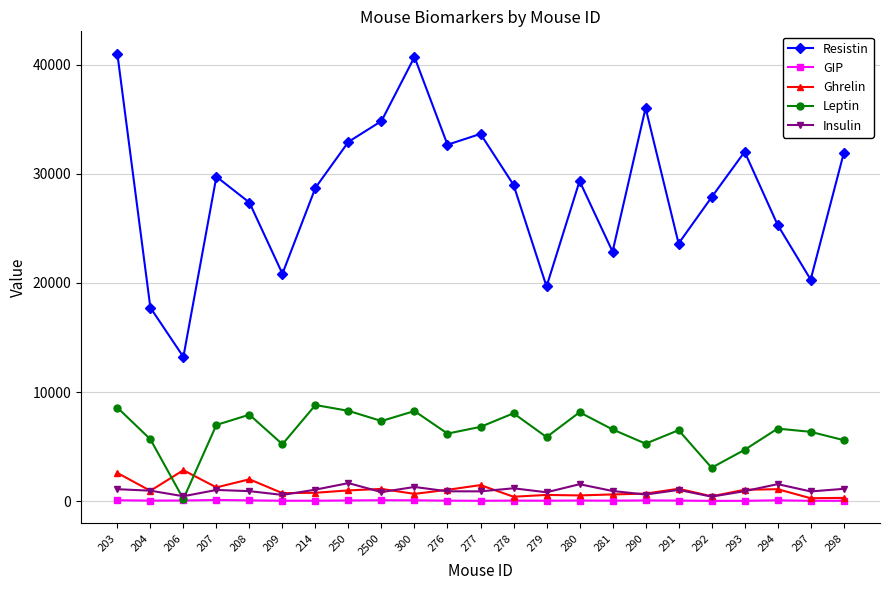

True or false: Insulin and Resistin cross at least once.

False